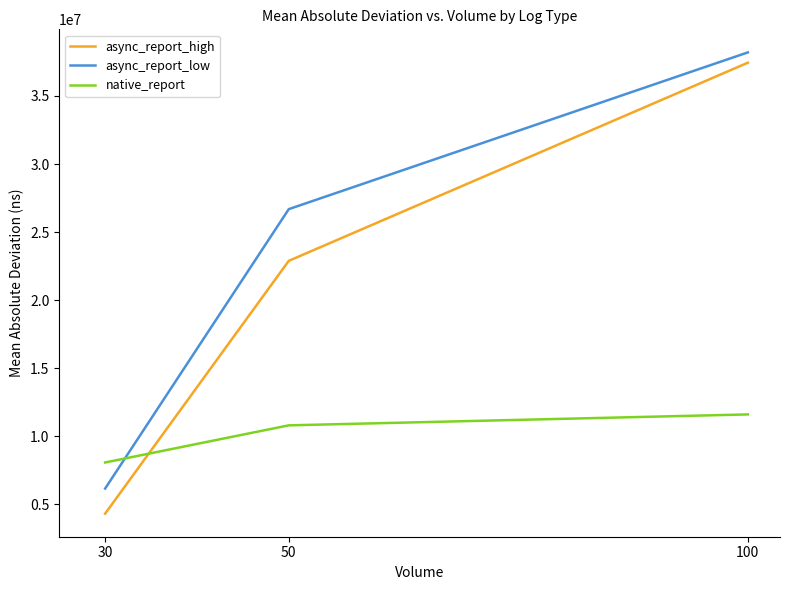

What are all the series names shown in the legend?

async_report_high, async_report_low, native_report